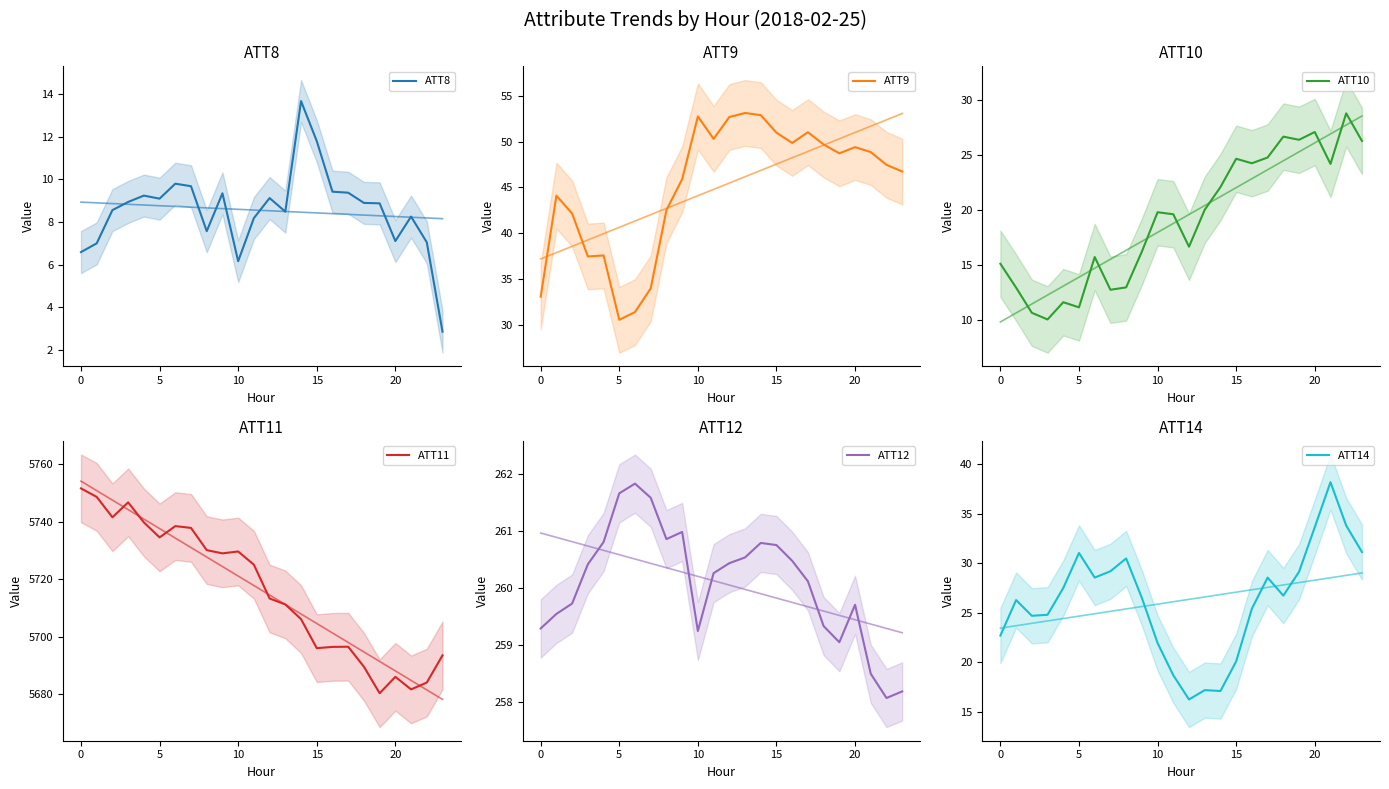

Reading left to right, what are all the values shown in this chart?

ATT8: 6.6	7.0	8.6	8.9	9.2	9.1	9.8	9.7	7.6	9.3	6.2	8.2	9.1	8.5	13.7	11.8	9.4	9.4	8.9	8.9	7.1	8.3	7.0	2.9
ATT9: 33.0	44.1	42.1	37.4	37.5	30.5	31.4	33.9	42.5	45.9	52.7	50.3	52.7	53.1	52.9	51.0	49.8	51.0	49.7	48.7	49.4	48.8	47.4	46.7
ATT10: 15.1	12.9	10.6	10.0	11.6	11.1	15.7	12.7	13.0	16.2	19.8	19.6	16.7	20.0	22.1	24.7	24.3	24.8	26.7	26.4	27.1	24.2	28.8	26.3
ATT11: 5751.5	5748.6	5741.5	5746.7	5739.7	5734.5	5738.4	5737.8	5730.1	5729.0	5729.6	5725.0	5713.3	5711.2	5706.1	5696.1	5696.5	5696.6	5689.6	5680.4	5686.1	5681.8	5684.1	5693.6
ATT12: 259.3	259.5	259.7	260.4	260.8	261.7	261.8	261.6	260.9	261.0	259.2	260.3	260.4	260.5	260.8	260.8	260.5	260.1	259.3	259.0	259.7	258.5	258.1	258.2
ATT14: 22.7	26.3	24.7	24.8	27.5	31.0	28.6	29.2	30.5	26.5	22.0	18.7	16.3	17.2	17.1	20.1	25.4	28.6	26.7	29.1	33.6	38.2	33.8	31.1